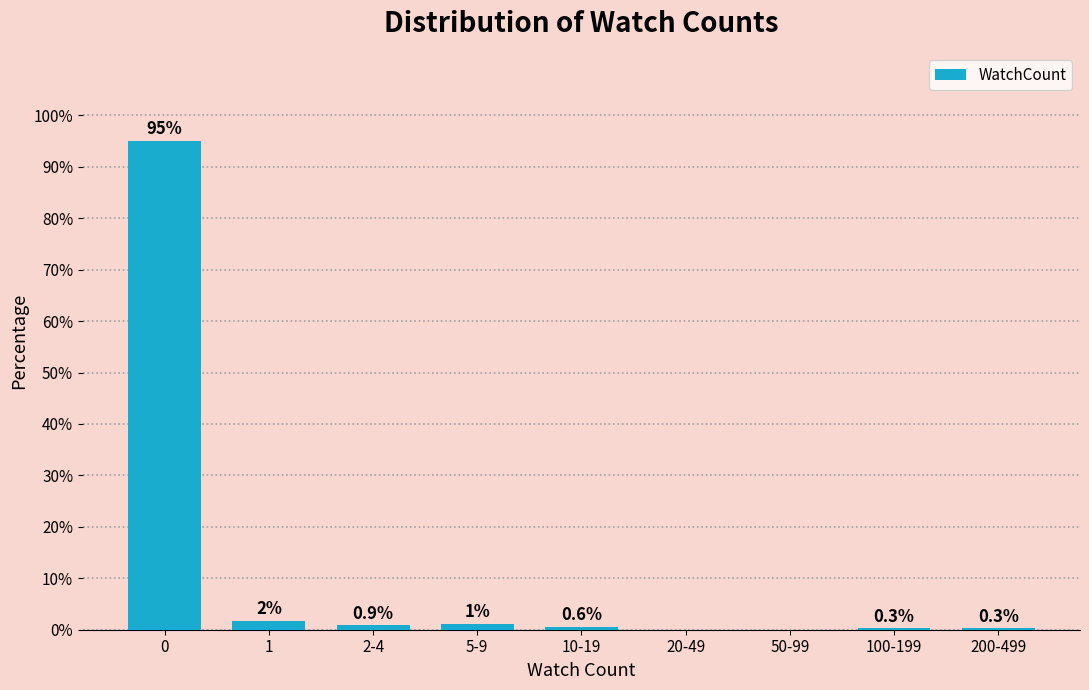

What is the maximum value shown in the chart?

95.0